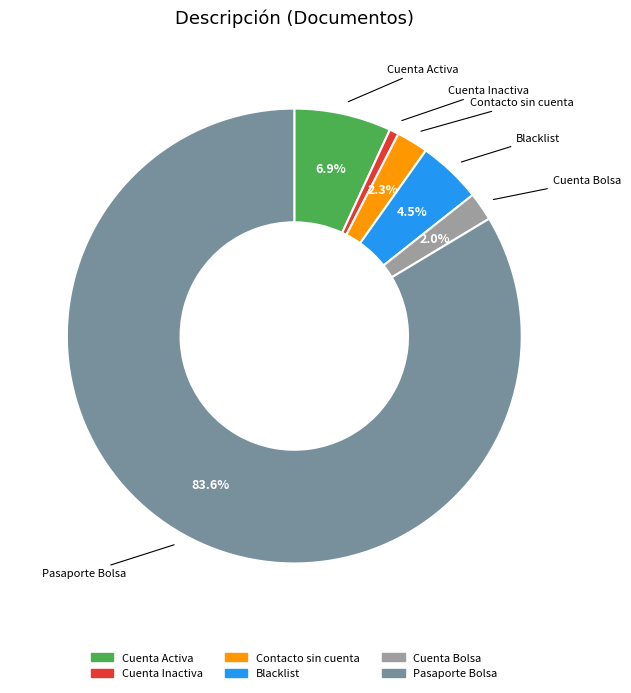

Which has a higher value, Blacklist or Pasaporte Bolsa?

Pasaporte Bolsa